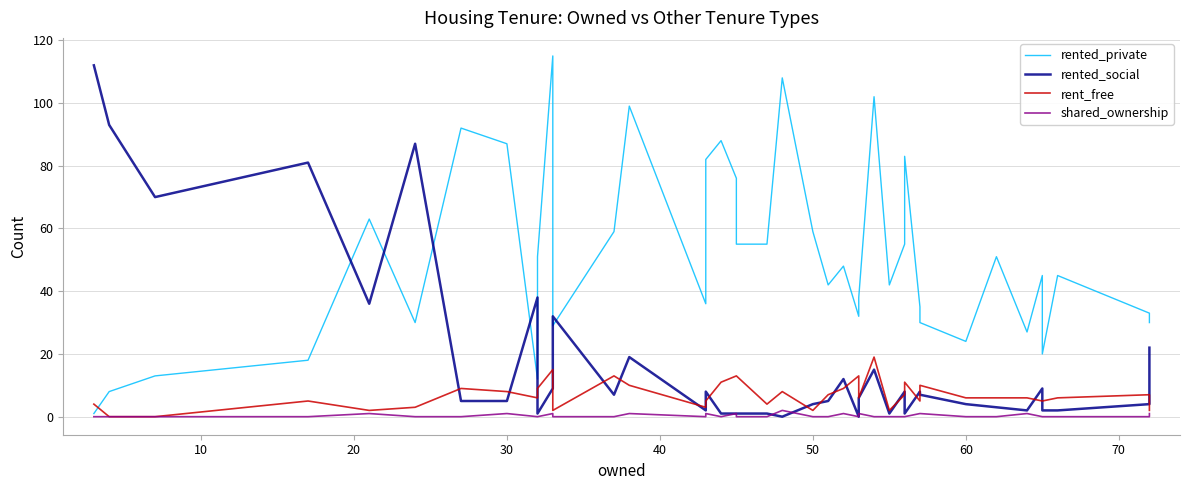

What are all the series names shown in the legend?

rented_private, rented_social, rent_free, shared_ownership